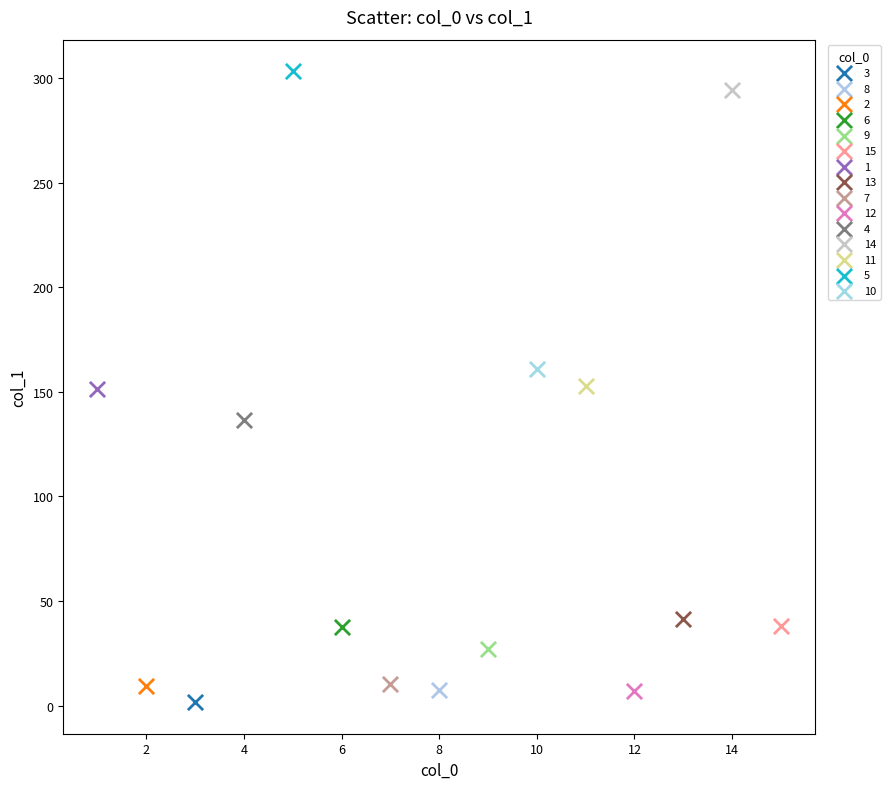

Which series contains the lowest Y value?

3